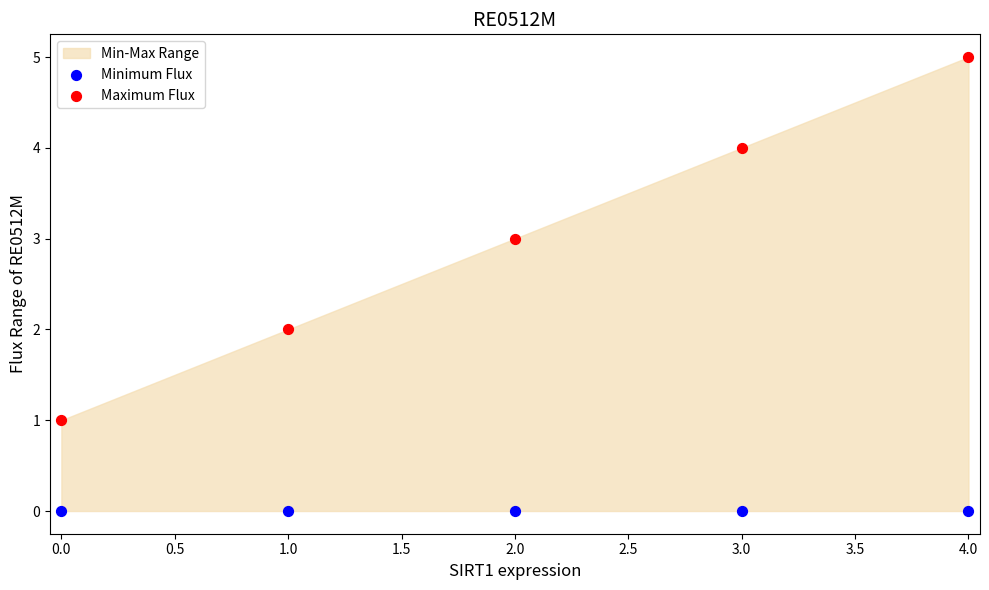

Which series reaches the maximum Y coordinate?

Maximum Flux